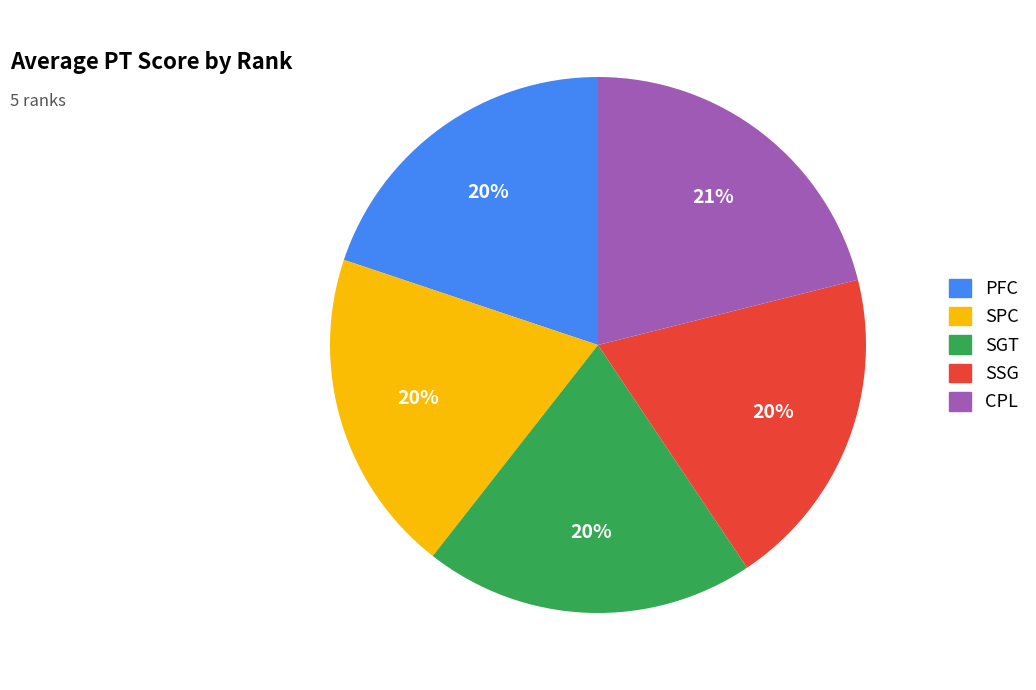

Approximately how many times larger is the value at SSG compared to CPL?

0.9